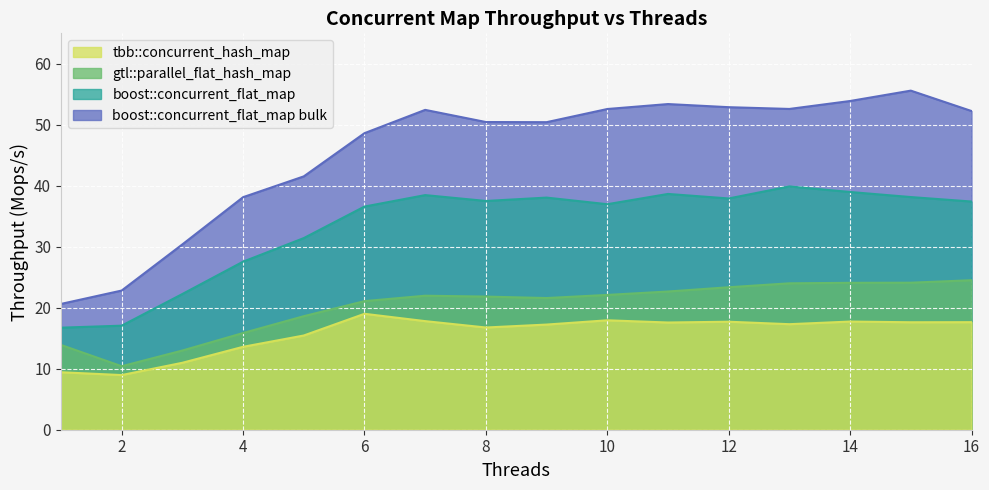

Which series changed the most between 3 and 8?

boost::concurrent_flat_map bulk